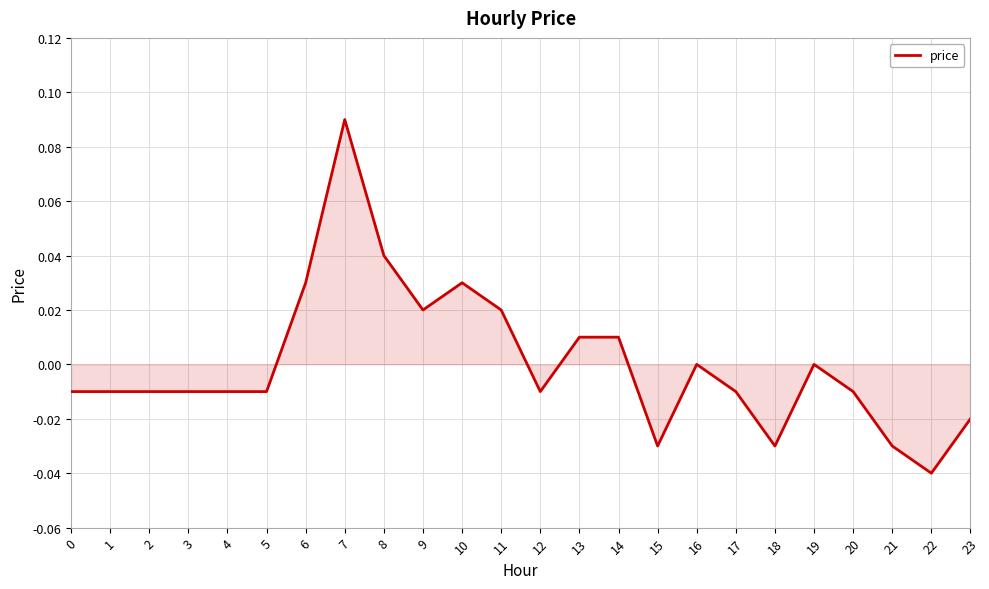

At which category does the chart reach its peak across all series?

7